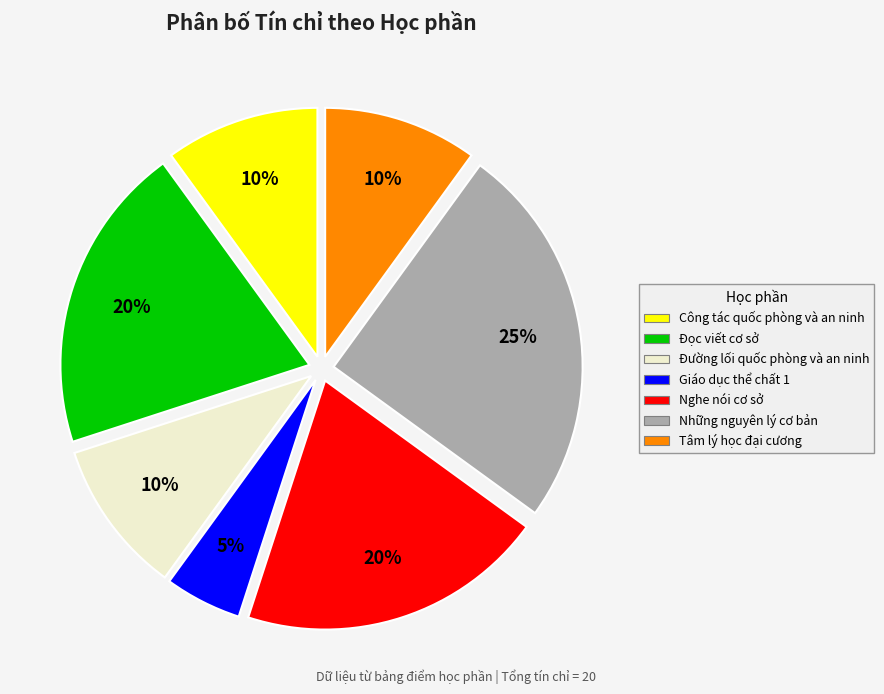

To the nearest percent, what portion does Nghe nói cơ sở represent?

20%